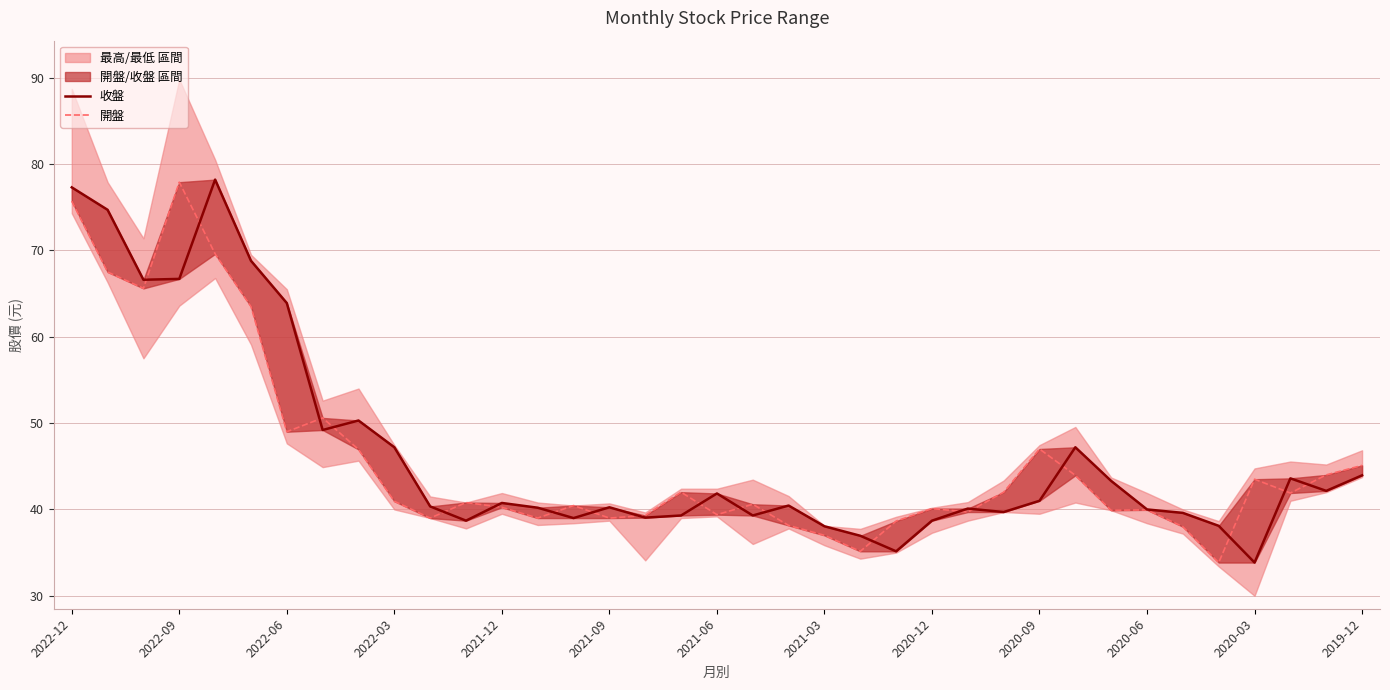

The value of 開盤 at 2020-03 is 43.5. True or false?

True